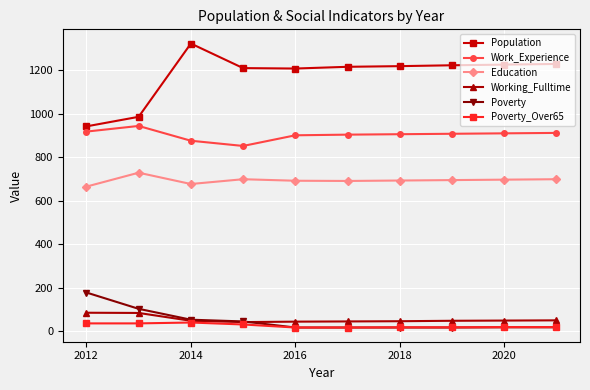

Which series has the largest range (max minus min)?

Population